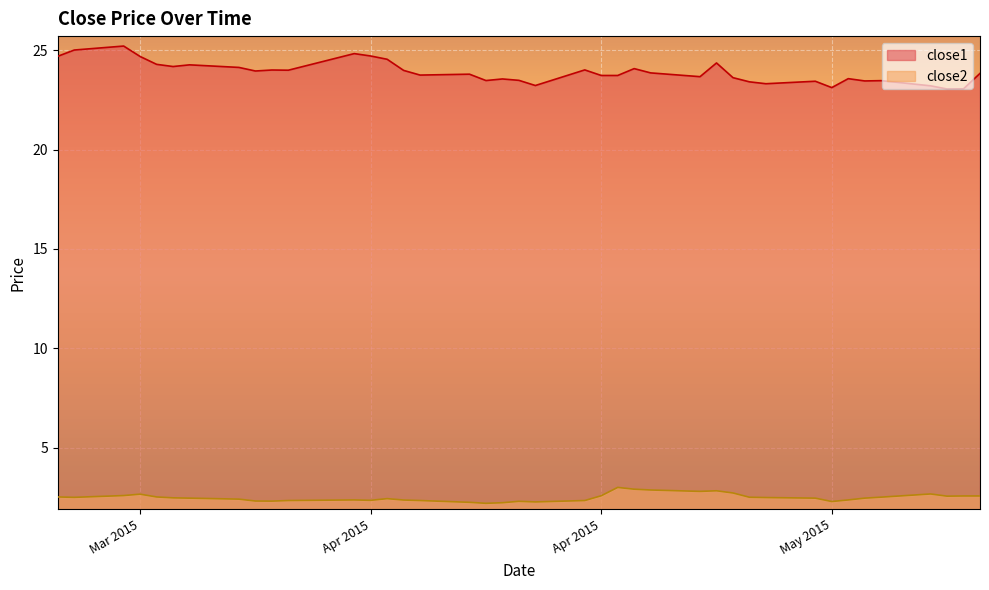

At which category is the sum across all series the highest?

2015-03-23